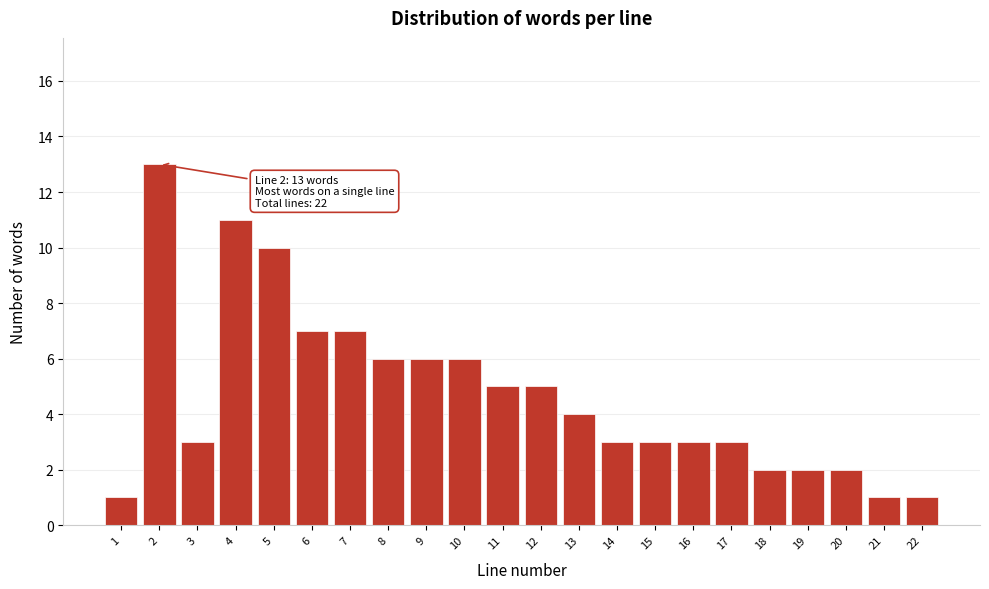

Reading left to right, transcribe all the data shown in this chart.

1=1	2=13	3=3	4=11	5=10	6=7	7=7	8=6	9=6	10=6	11=5	12=5	13=4	14=3	15=3	16=3	17=3	18=2	19=2	20=2	21=1	22=1